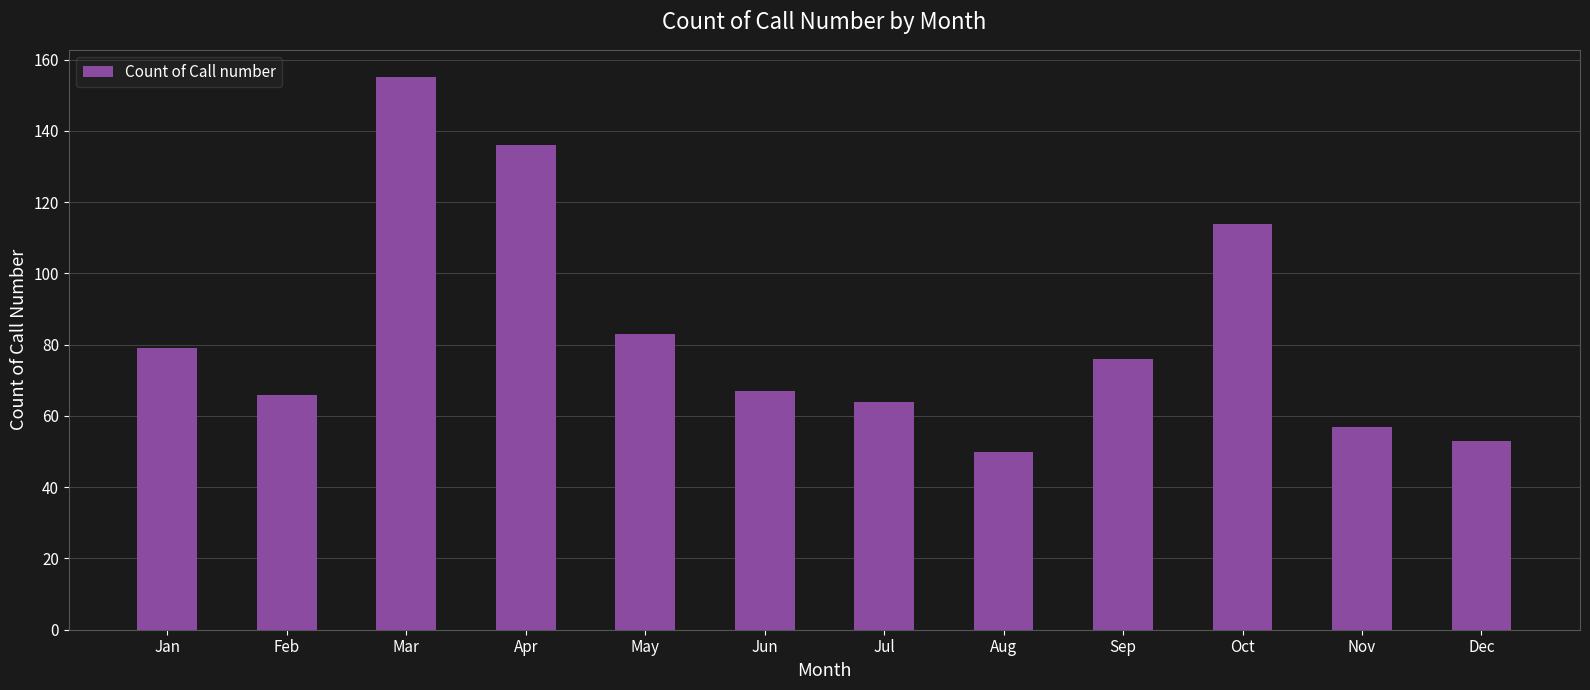

What is the sum of the values at Aug and May?

133